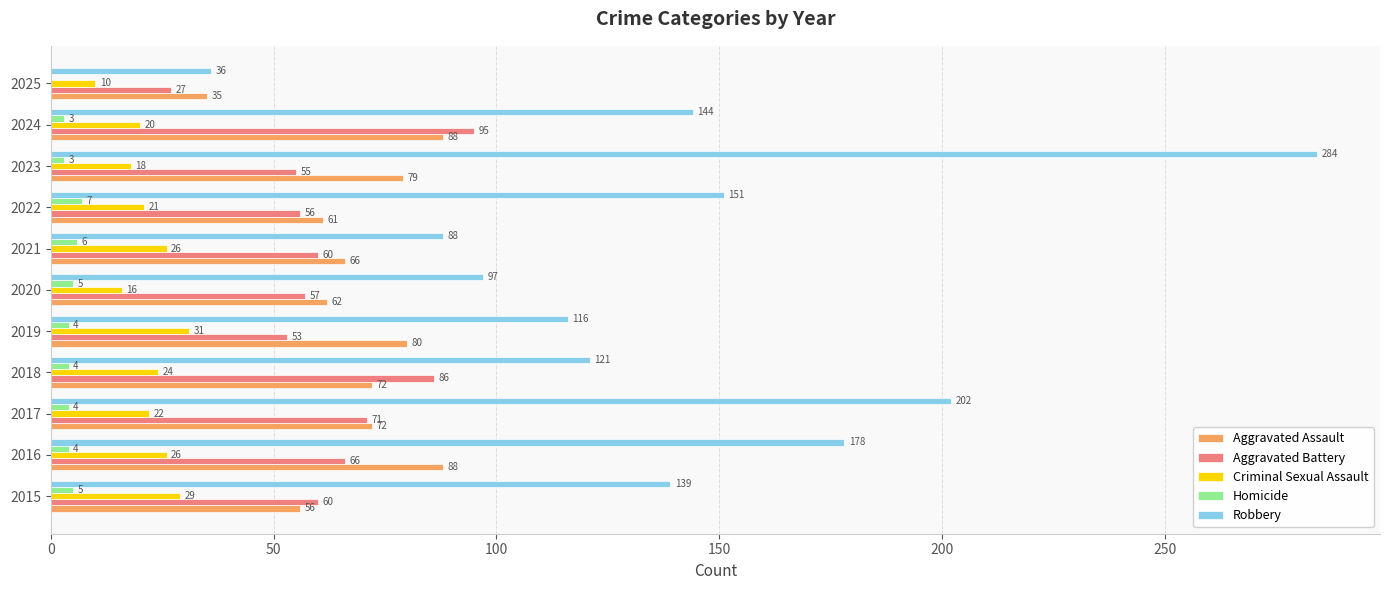

Is the value of Criminal Sexual Assault at 2019 greater than the value of Homicide at 2023?

Yes